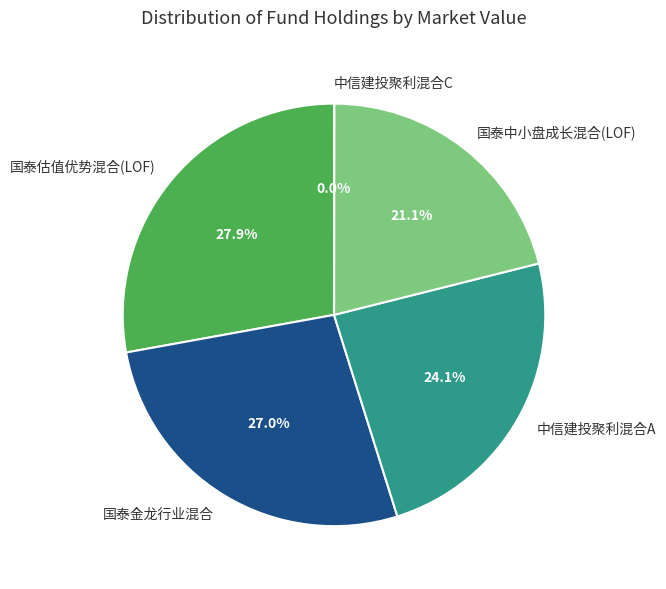

Between 国泰金龙行业混合 and 中信建投聚利混合A, which is larger?

国泰金龙行业混合